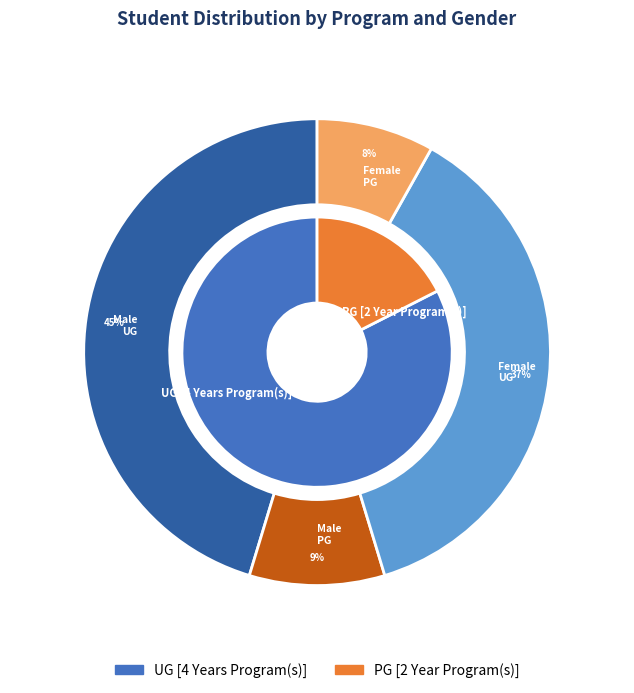

What is the largest slice in the pie chart?

UG [4 Years Program(s)]